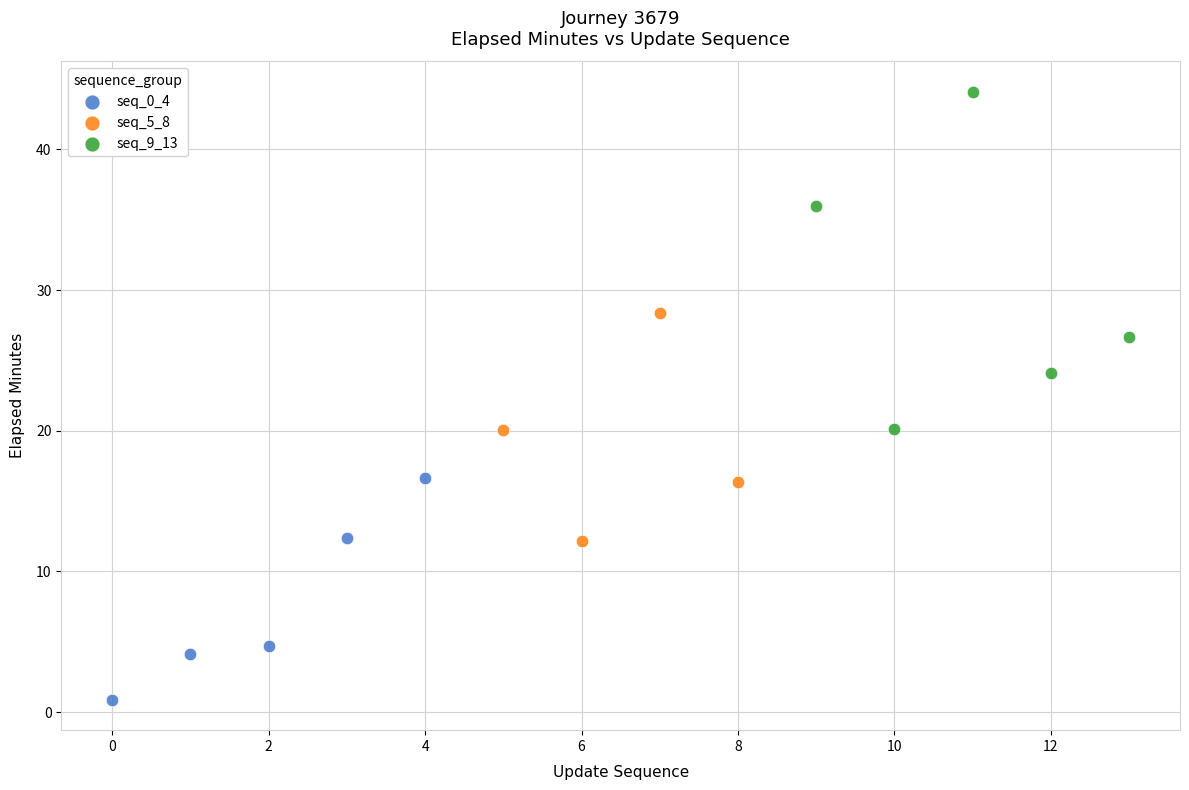

Which series has the widest spread of Y values?

seq_9_13